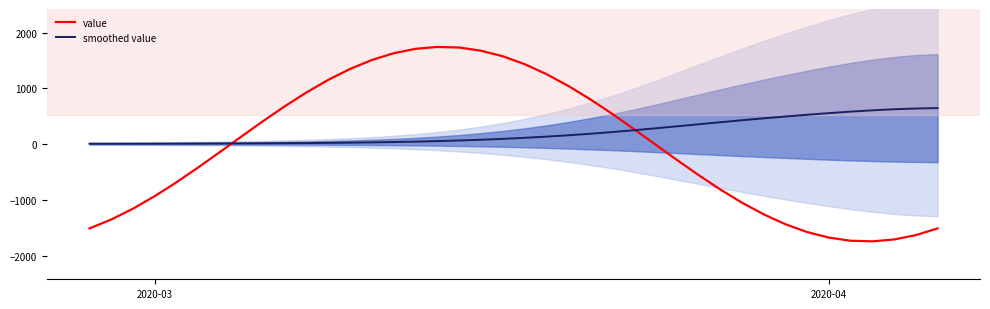

Does the chart have visible grid lines?

No